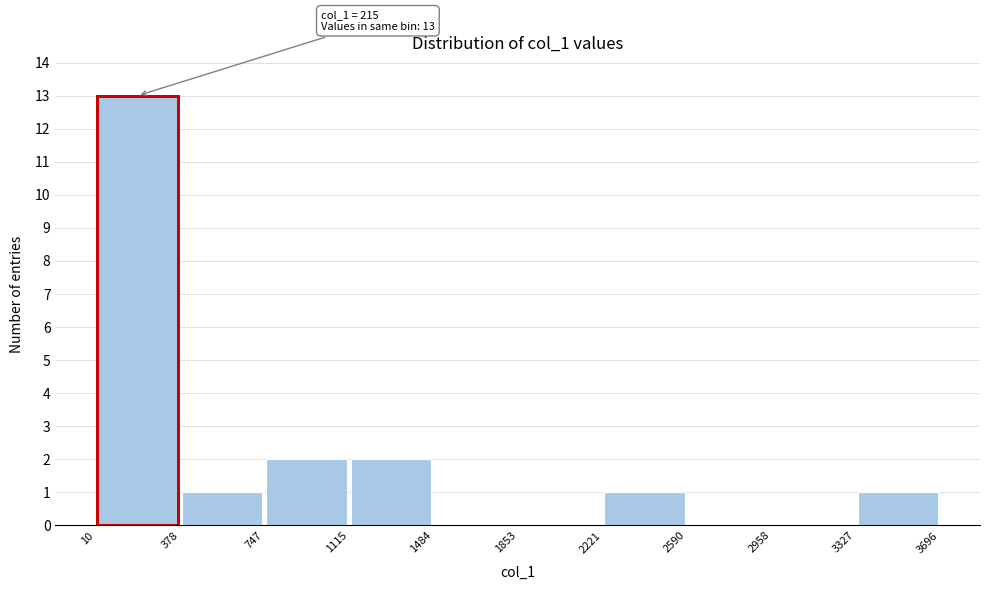

Which range on the x-axis has the tallest bar?

10 to 378